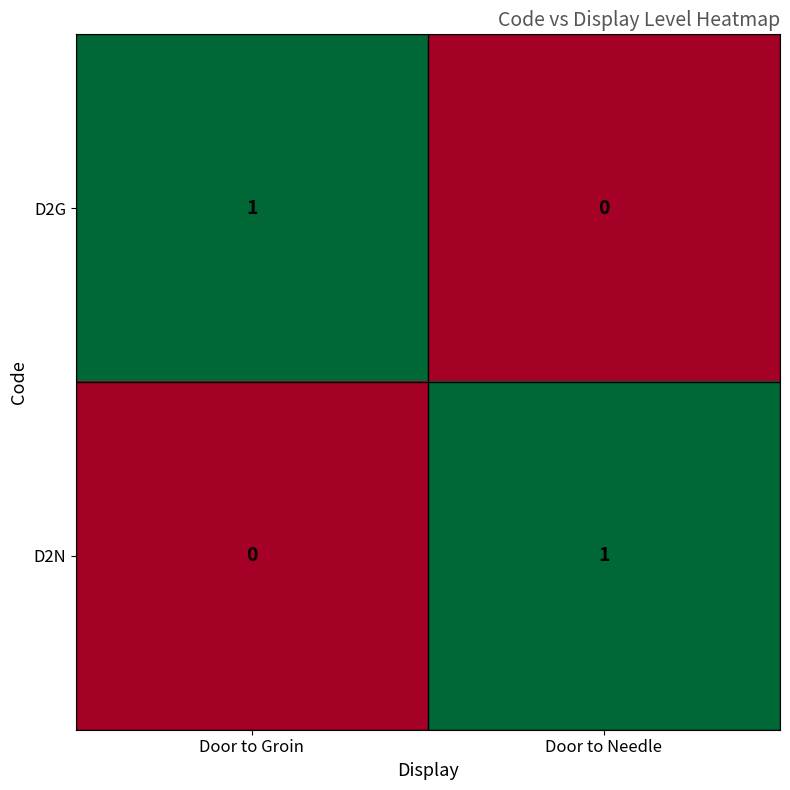

At how many categories does at least one series exceed 0?

2